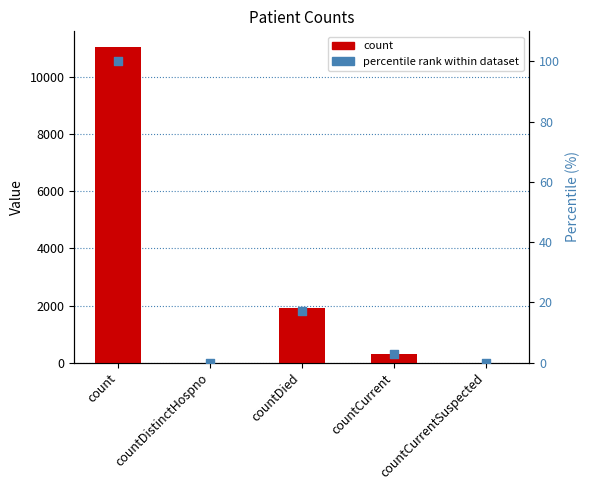

Is the value of count at countDistinctHospno greater than the value of percentile rank within dataset at countCurrent?

No